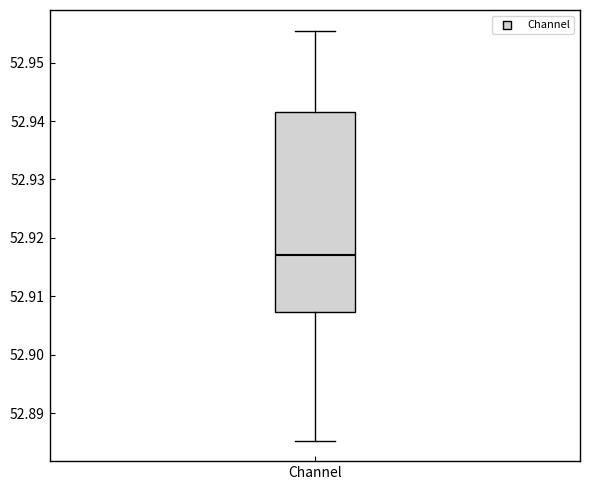

Transcribe this box plot: give where the median line is, the range the box spans, and where the two whiskers end, as read against the y-axis. The values are not printed on the chart, so give them approximately, as read against the axis.

median 52.917, box 52.907 to 52.941, whiskers 52.885 to 52.956